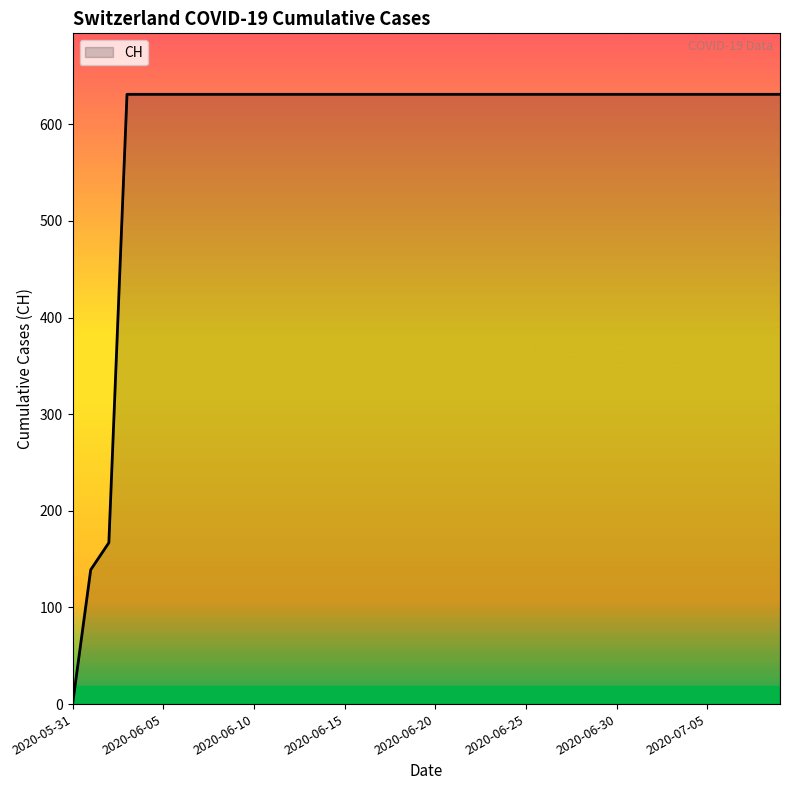

What is the sum of all values?

23653